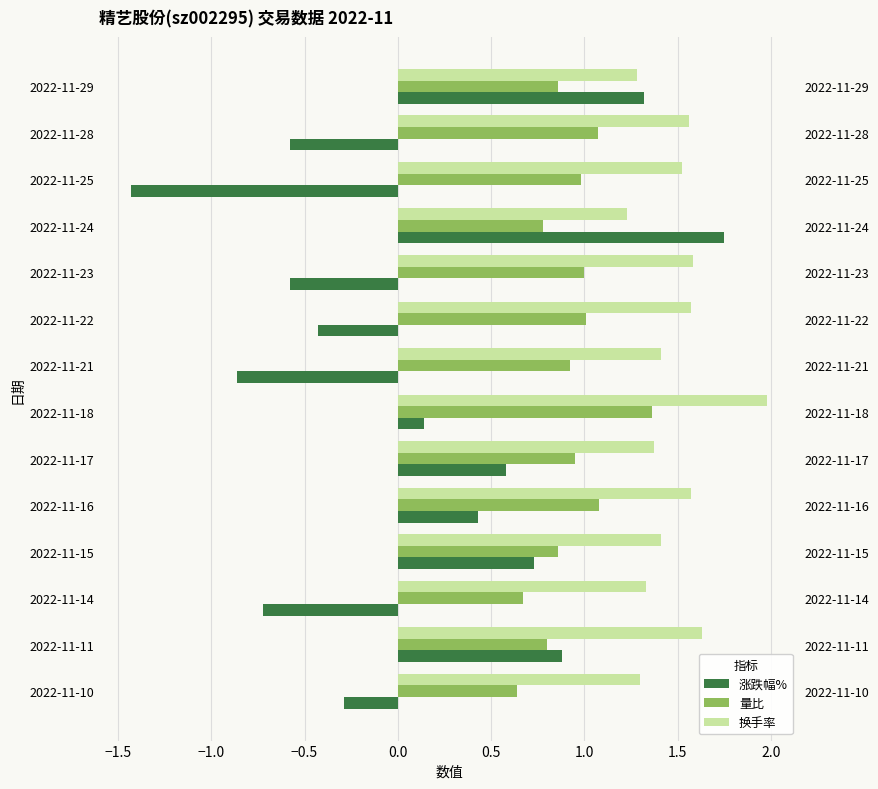

Which series changed the most between 2022-11-10 and 2022-11-17?

涨跌幅%